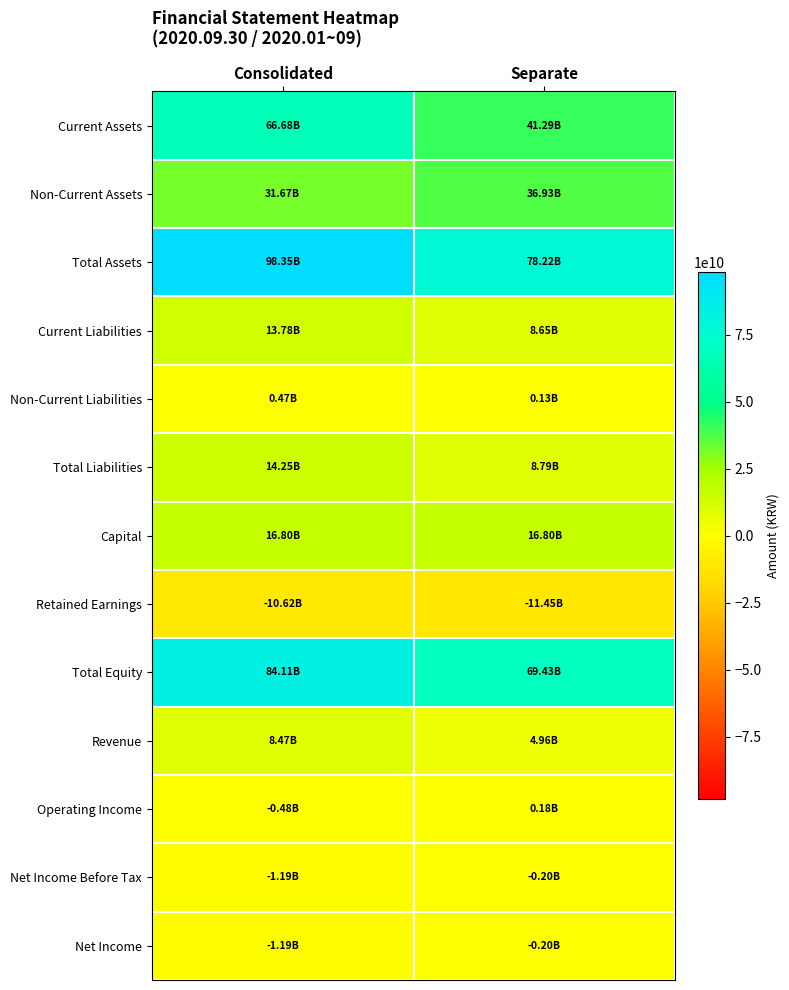

Reading right to left, list all the values displayed in this chart.

Current Assets: Separate=41289001887	Consolidated=66679377492
Non-Current Assets: Separate=36931683263	Consolidated=31674714012
Total Assets: Separate=78220685150	Consolidated=98354091504
Current Liabilities: Separate=8654243411	Consolidated=13783440172
Non-Current Liabilities: Separate=132323892	Consolidated=465262140
Total Liabilities: Separate=8786567303	Consolidated=14248702312
Capital: Separate=16797419500	Consolidated=16797419500
Retained Earnings: Separate=-11445529663	Consolidated=-10619094430
Total Equity: Separate=69434117847	Consolidated=84105389192
Revenue: Separate=4961227611	Consolidated=8469399492
Operating Income: Separate=183995538	Consolidated=-482048008
Net Income Before Tax: Separate=-197623099	Consolidated=-1187205389
Net Income: Separate=-197623099	Consolidated=-1187205389